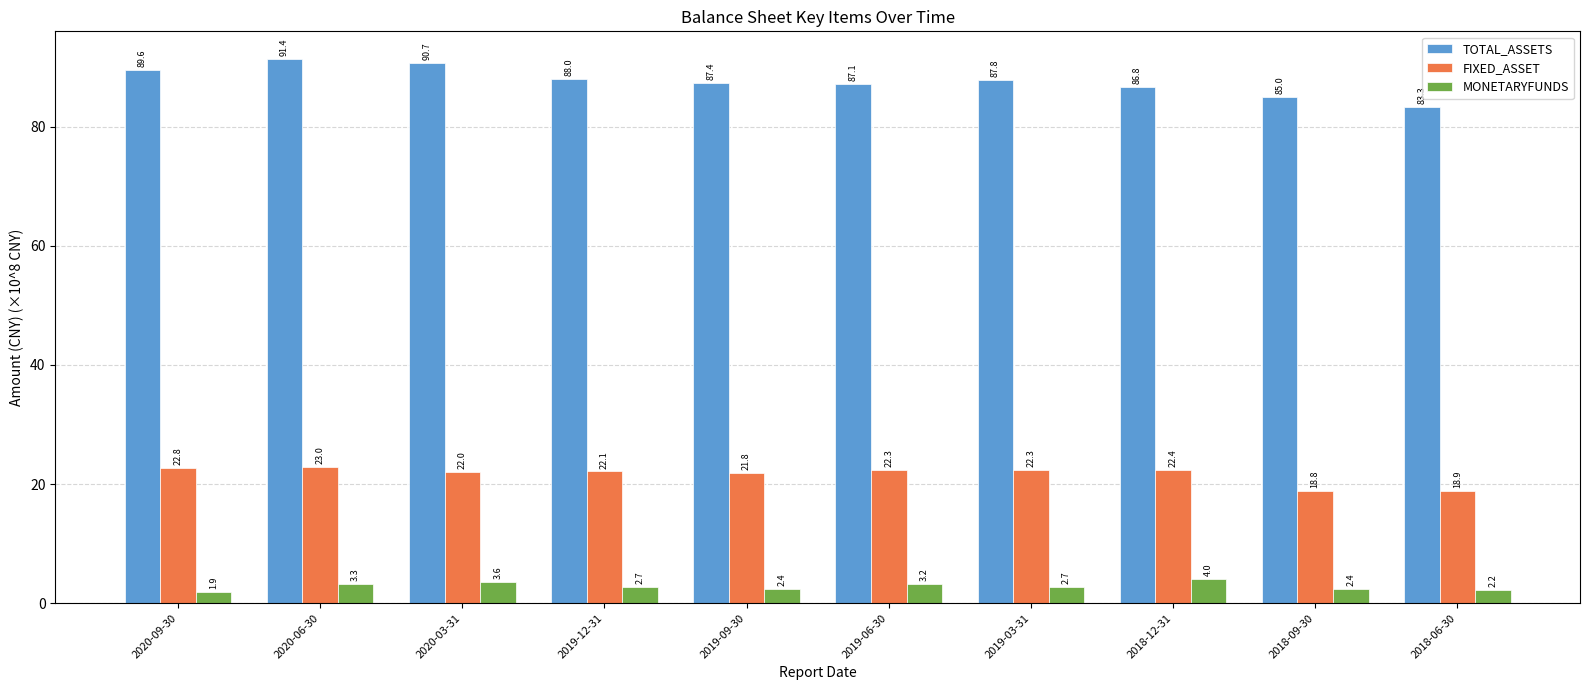

The TOTAL_ASSETS series shows 109.0 at 2018-06-30. True or false?

False